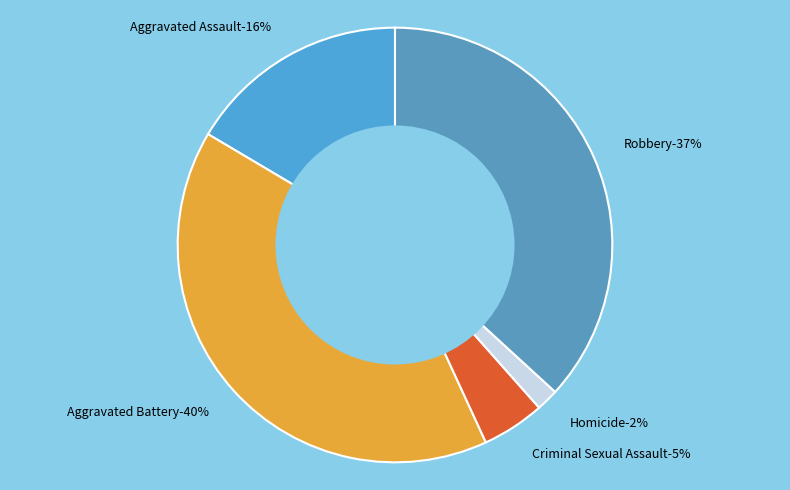

True or false: Aggravated Battery accounts for 46% of the total.

False